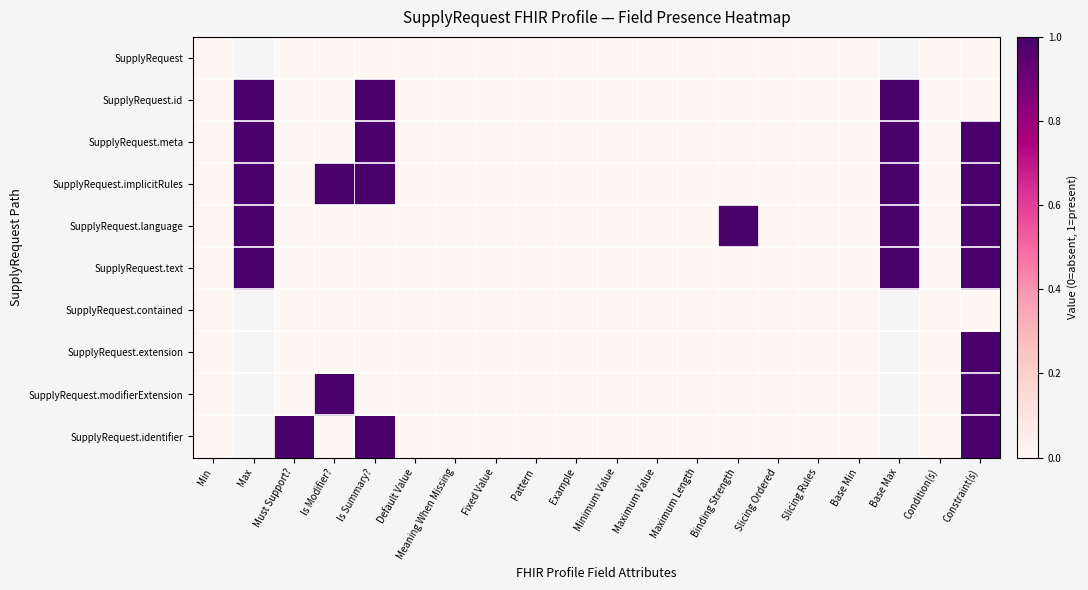

What is the total value across all series at Constraint(s)?

7.0